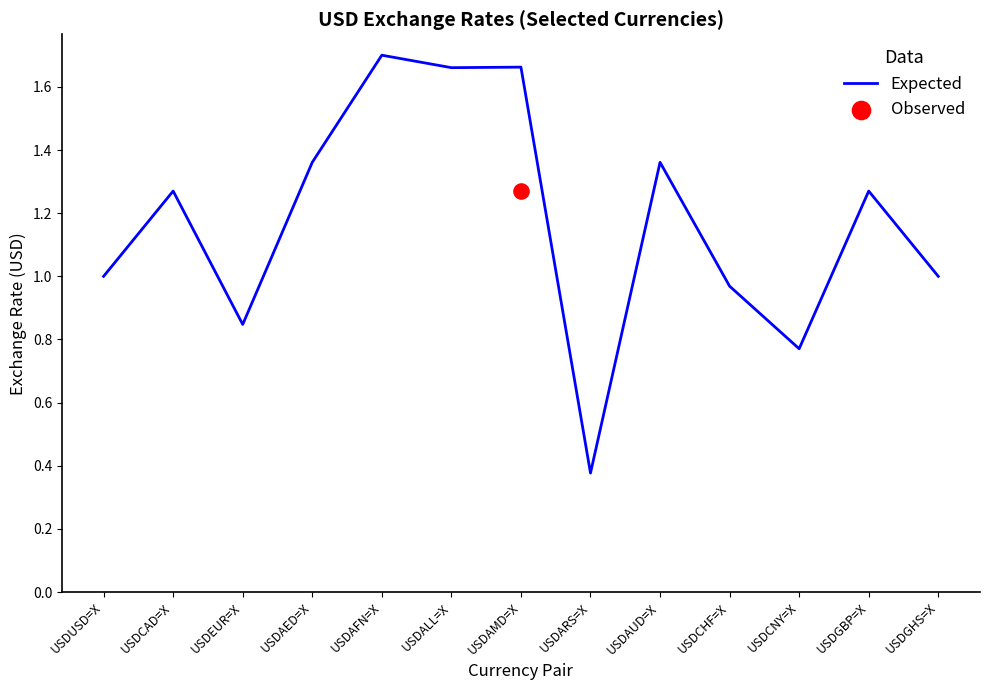

Which has a higher value, USDAUD=X or USDGBP=X?

USDAUD=X